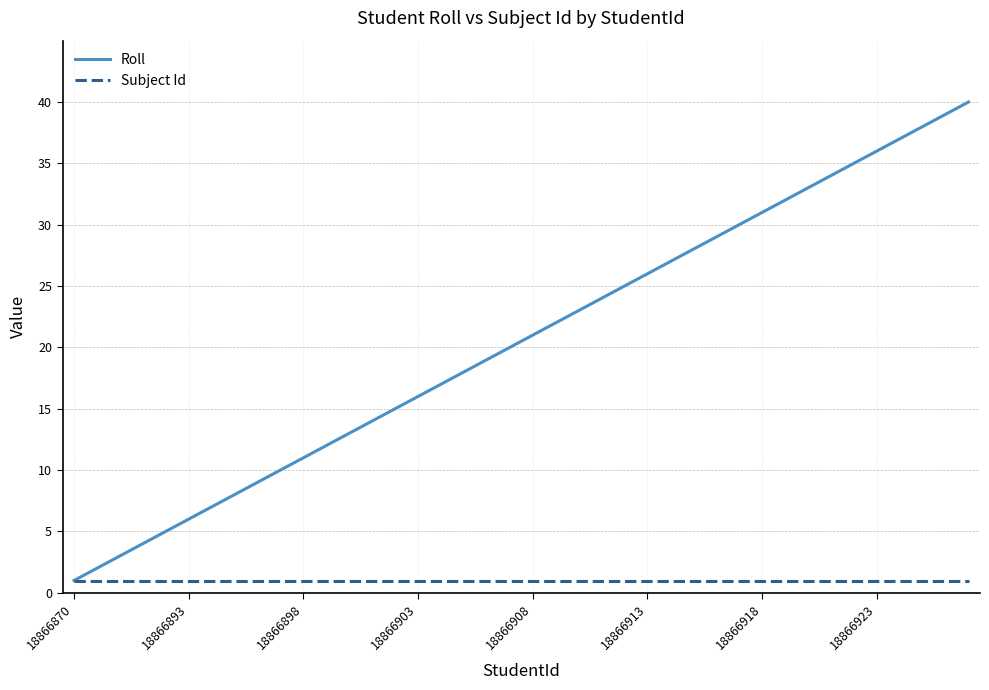

How many lines are shown in the chart?

2